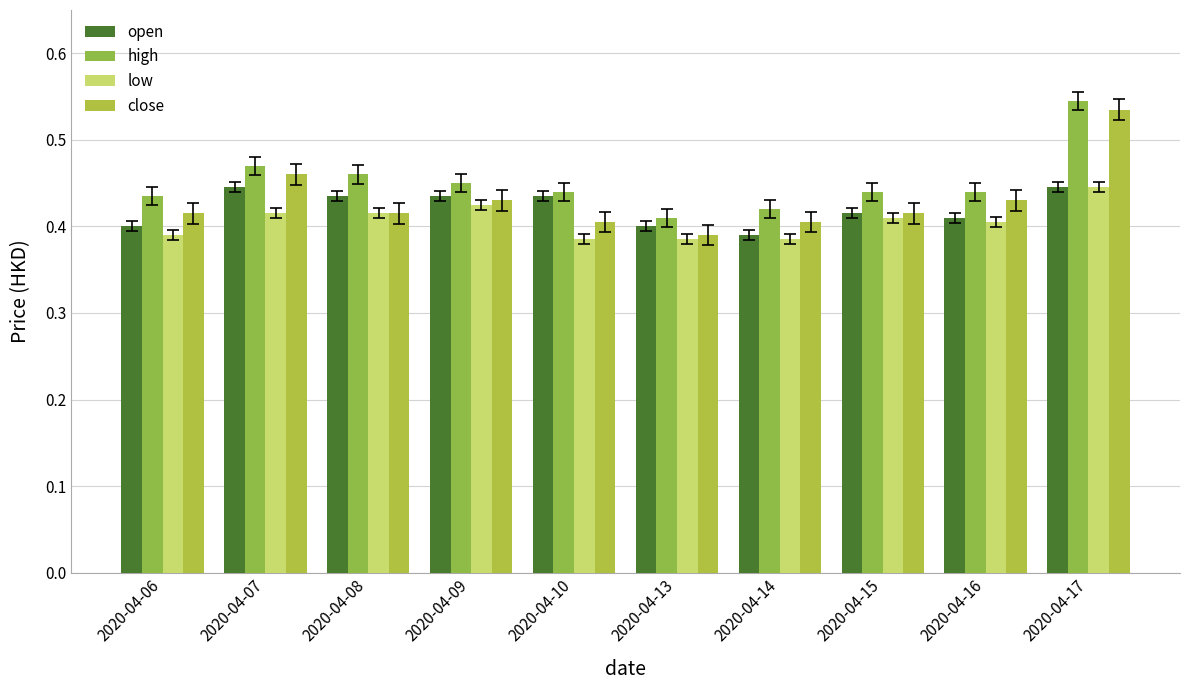

Reading left to right, extract all data points from this chart.

open: 0.4	0.4	0.4	0.4	0.4	0.4	0.4	0.4	0.4	0.4
high: 0.4	0.5	0.5	0.5	0.4	0.4	0.4	0.4	0.4	0.5
low: 0.4	0.4	0.4	0.4	0.4	0.4	0.4	0.4	0.4	0.4
close: 0.4	0.5	0.4	0.4	0.4	0.4	0.4	0.4	0.4	0.5